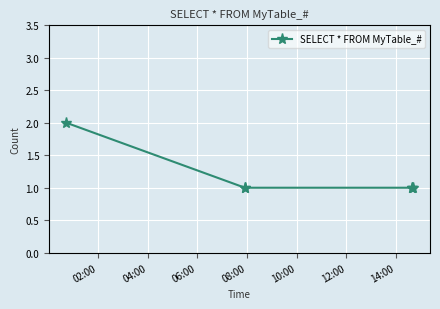

What is the sum of all values?

7